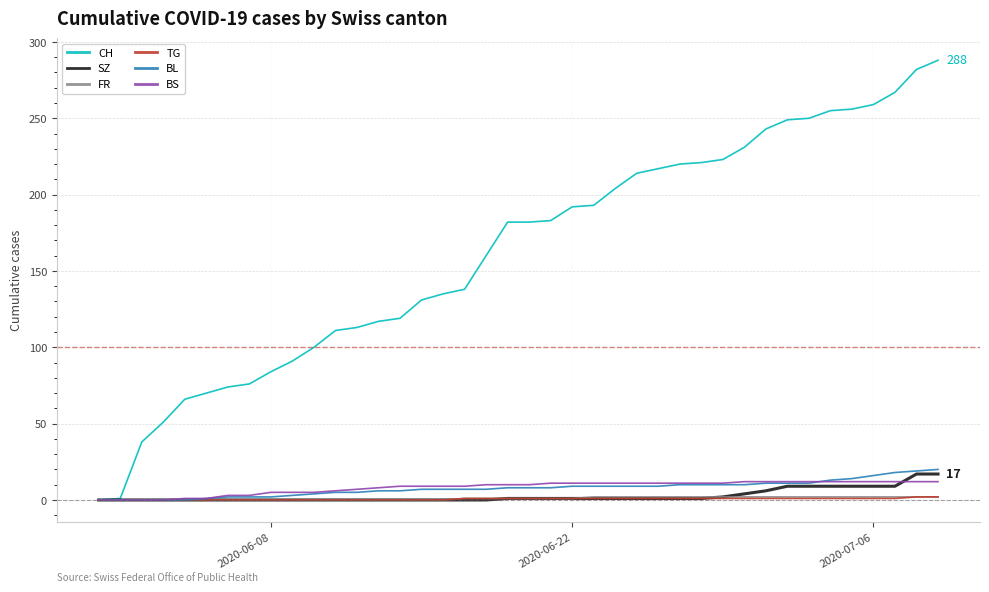

Does the chart have visible grid lines?

Yes